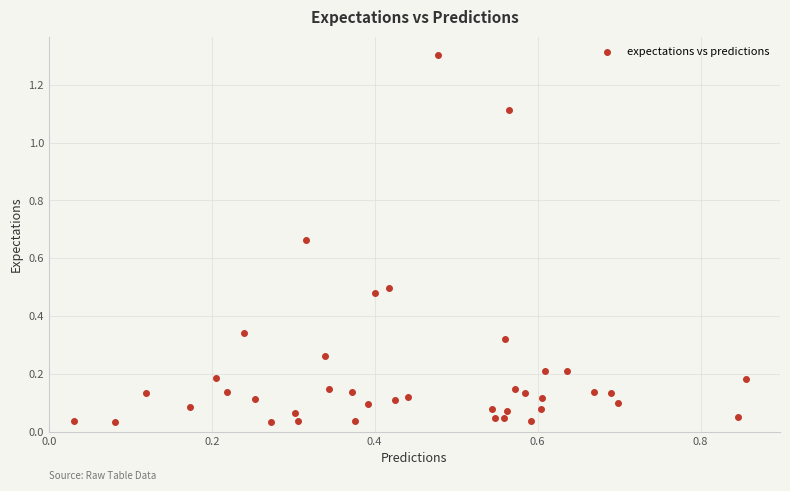

What is the range of Y values (max minus min)?

1.3